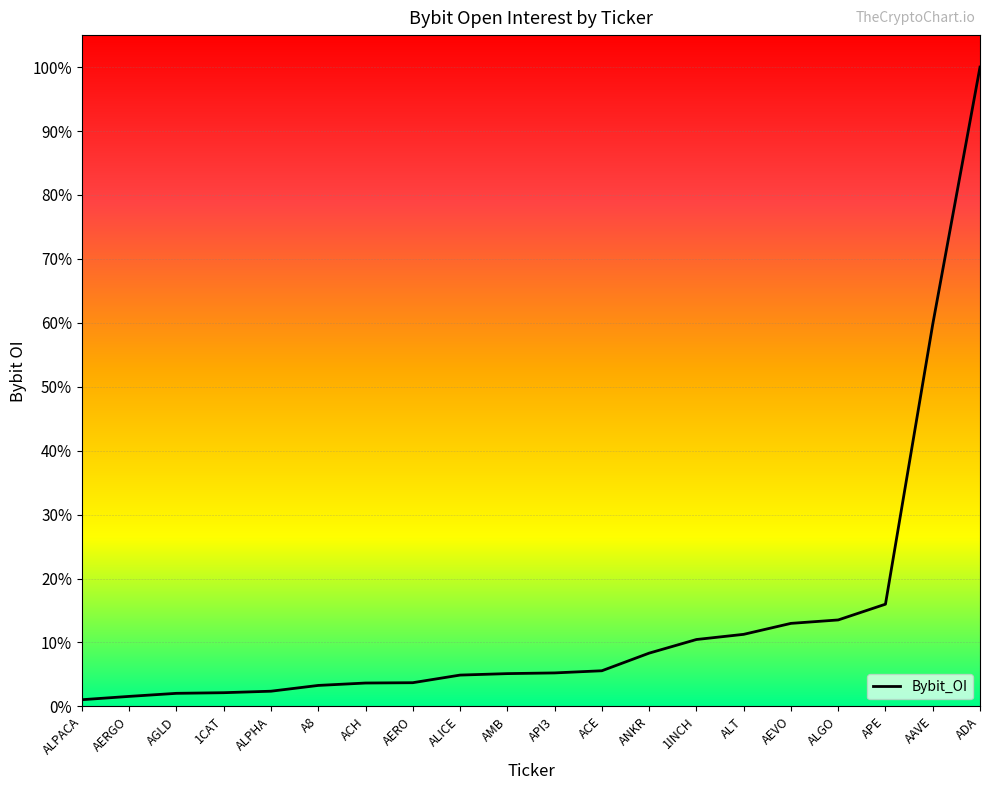

Is it true that the value at ALGO is 21.7?

False